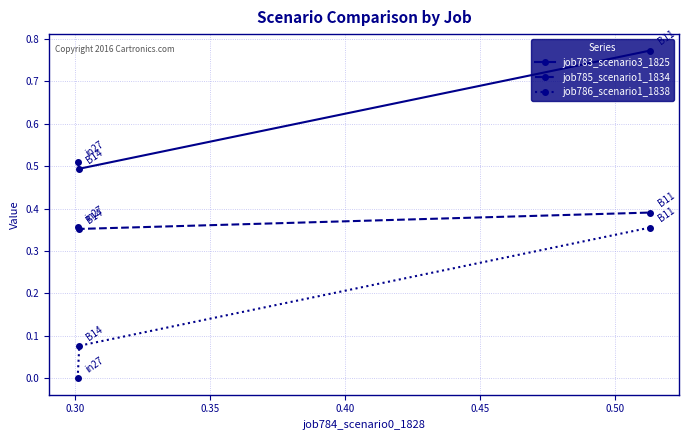

Rank the series by their average value, from lowest to highest.

job786_scenario1_1838, job785_scenario1_1834, job783_scenario3_1825